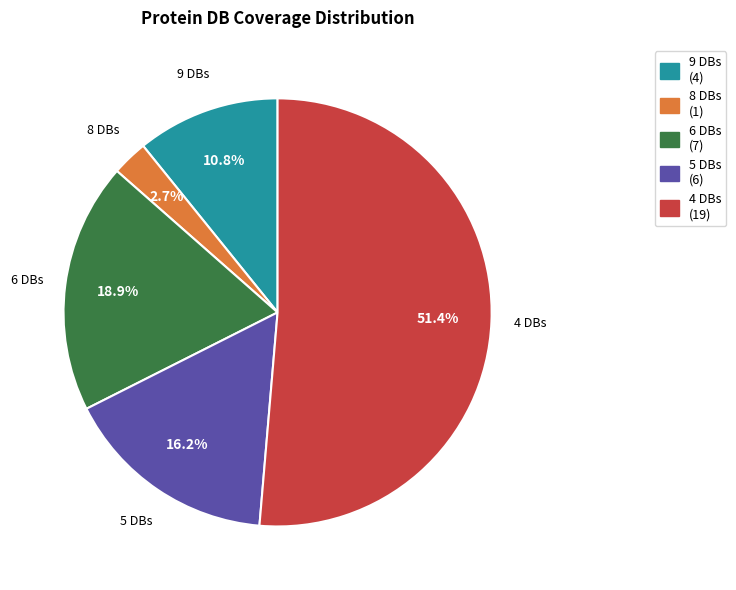

Rank the categories by value from lowest to highest.

8 DBs, 9 DBs, 5 DBs, 6 DBs, 4 DBs